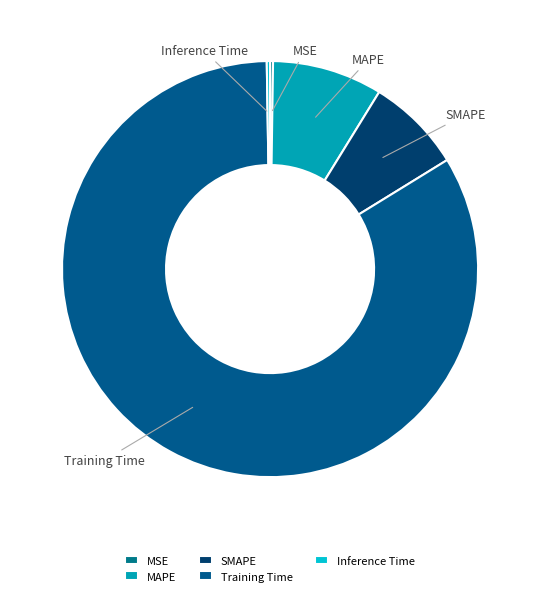

Is it true that SMAPE is 7% of the pie?

True